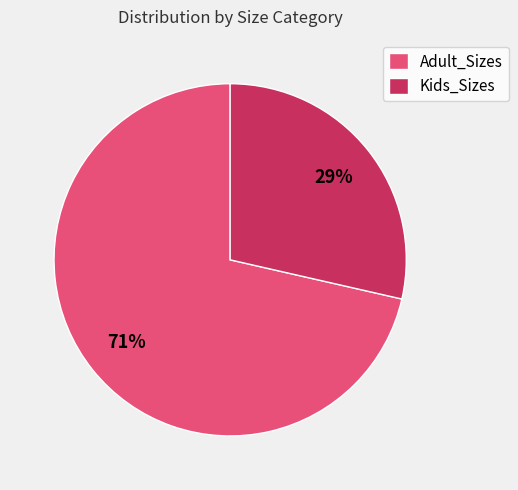

Which has a higher value, Adult_Sizes or Kids_Sizes?

Adult_Sizes